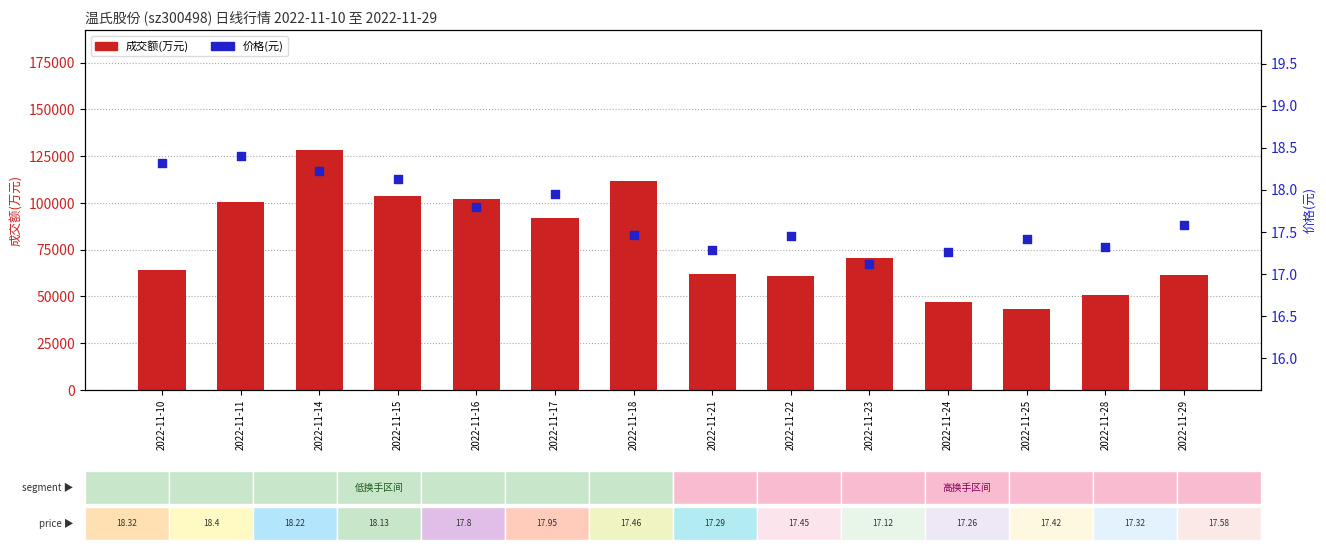

What is the total value across all series at 2022-11-16?

102026.8